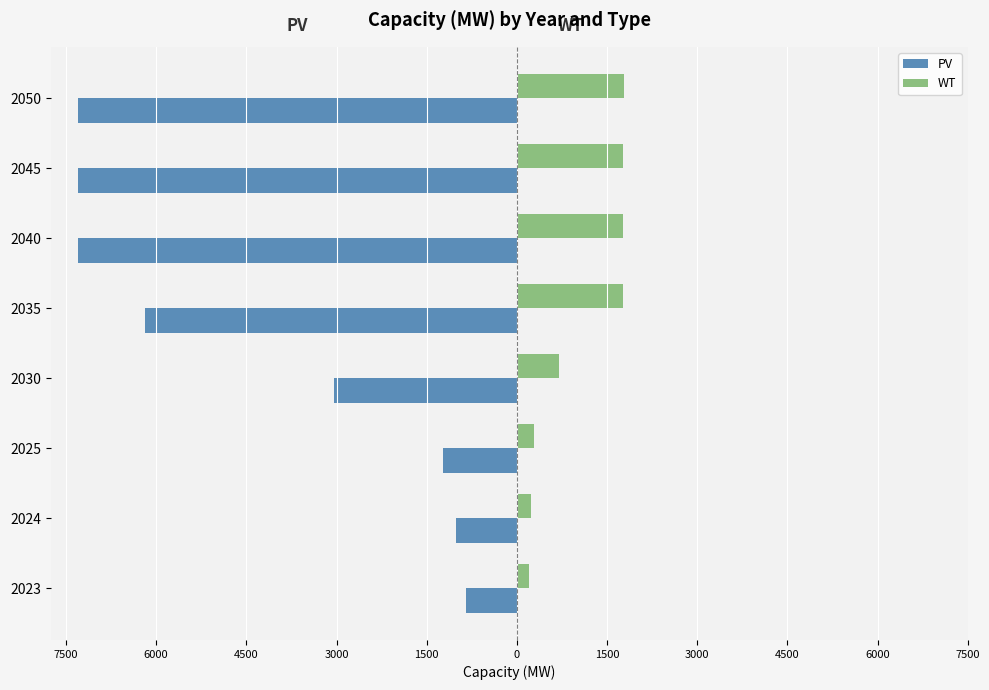

What are all the series names shown in the legend?

PV, WT